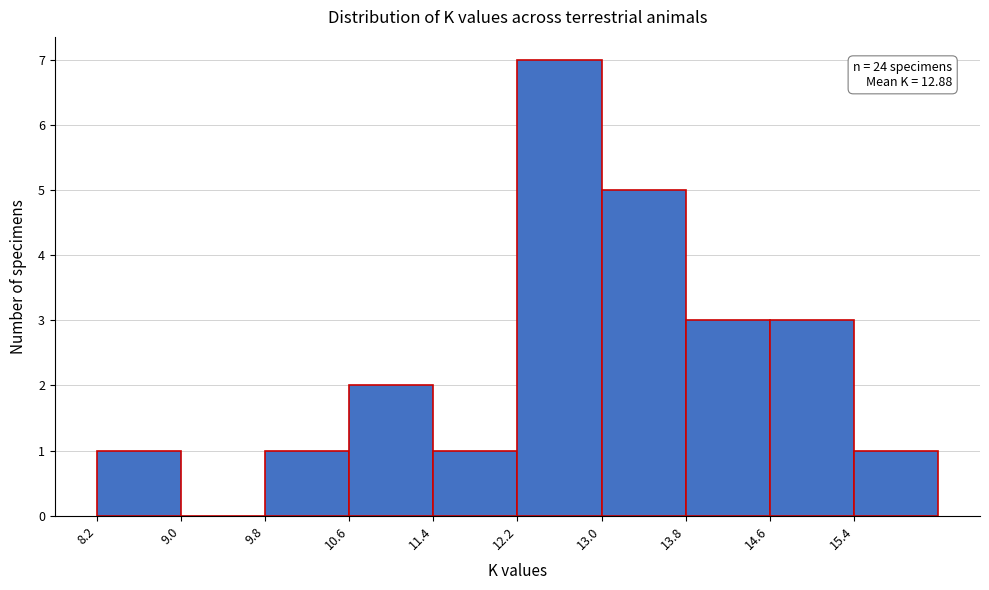

Which range on the x-axis has the tallest bar?

12.2 to 13.0